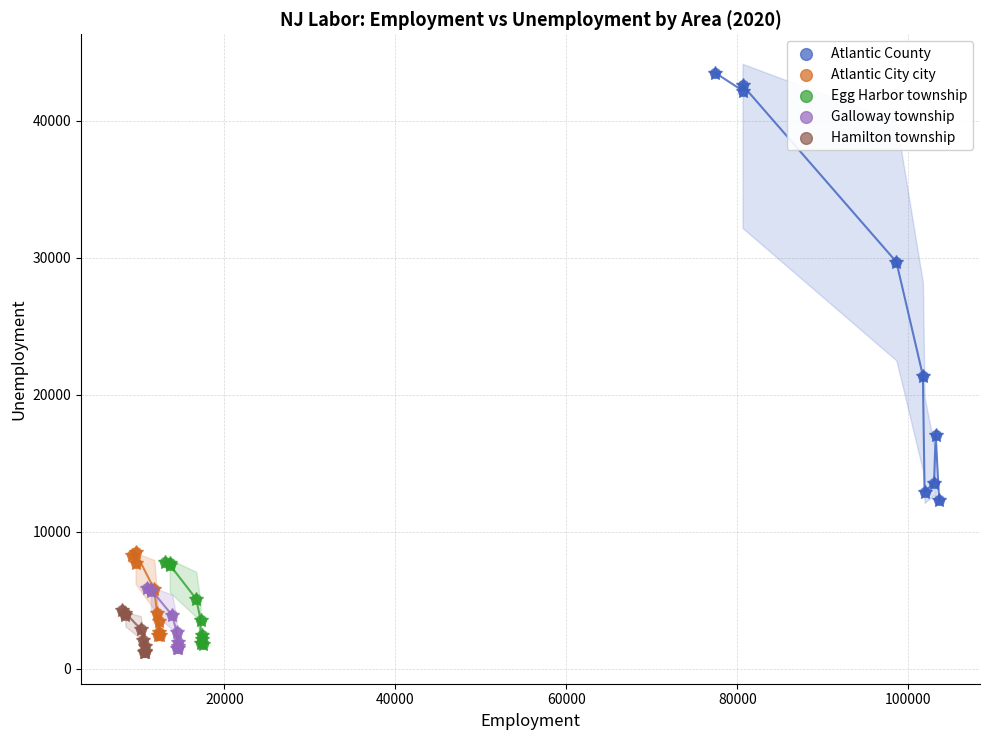

Which series reaches the maximum Y coordinate?

Atlantic County